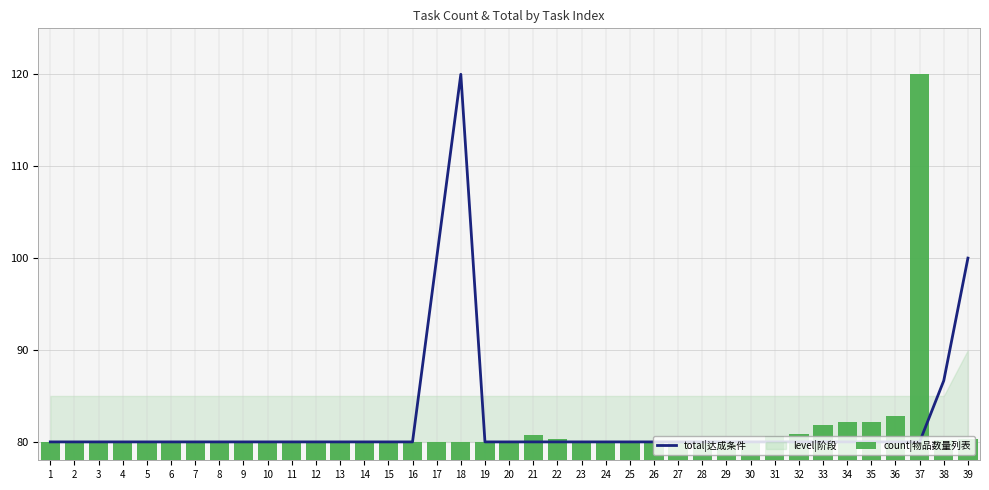

What is the difference between the second highest and minimum values in the total|达成条件 series?

20.0